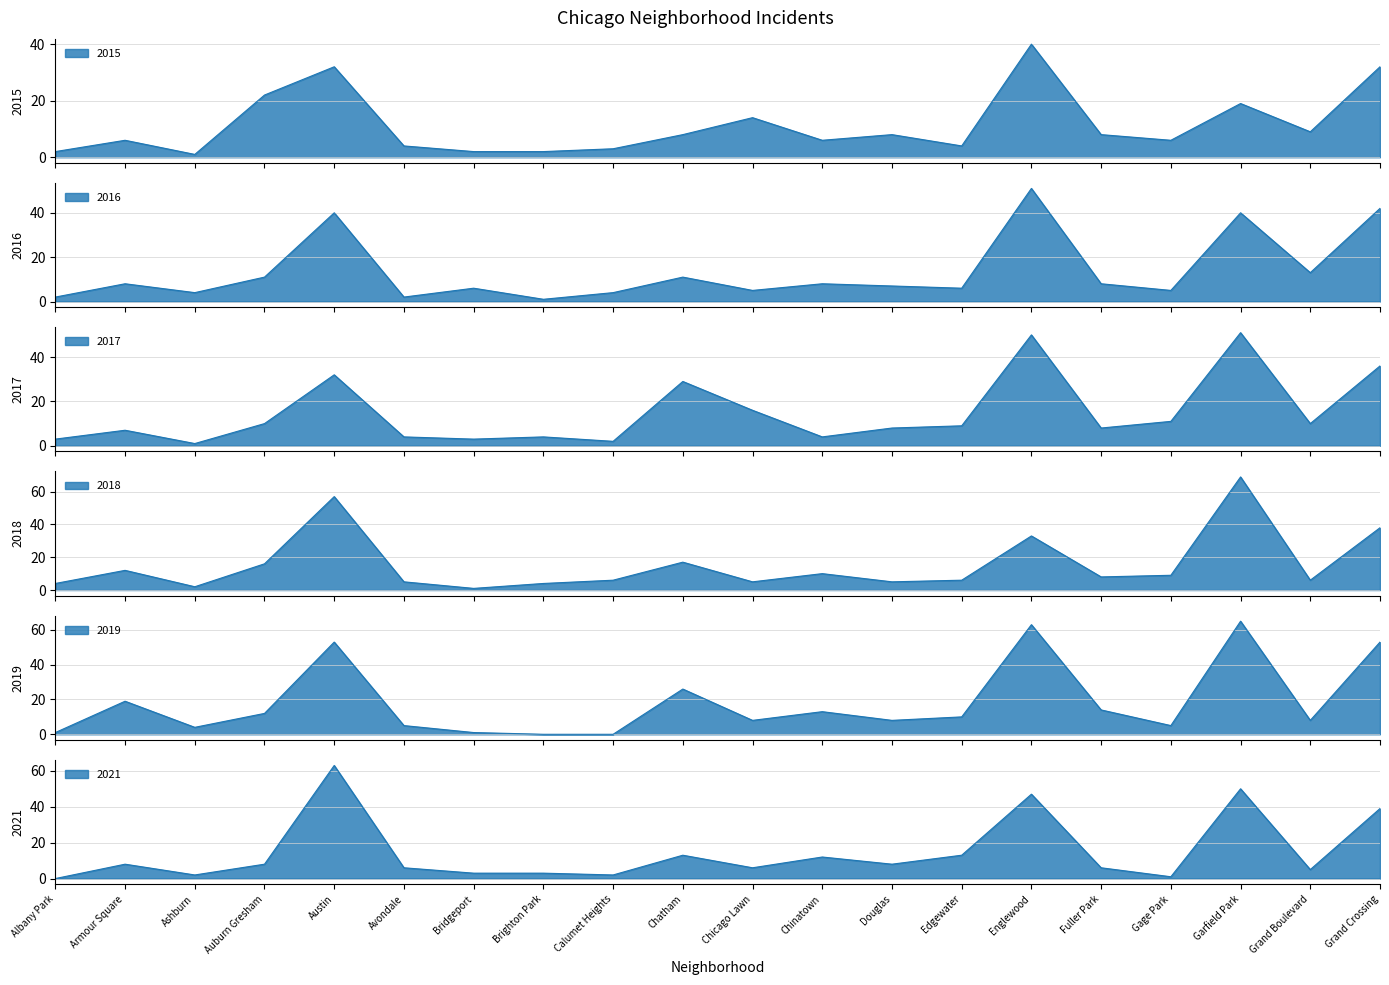

What are all the series names shown in the legend?

2015, 2017, 2018, 2021, 2019, 2016